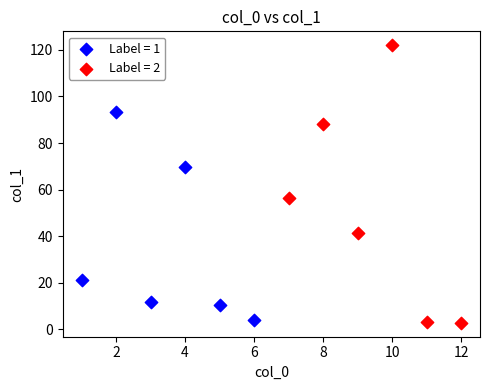

Which series has the largest Y range (max minus min)?

Label = 2